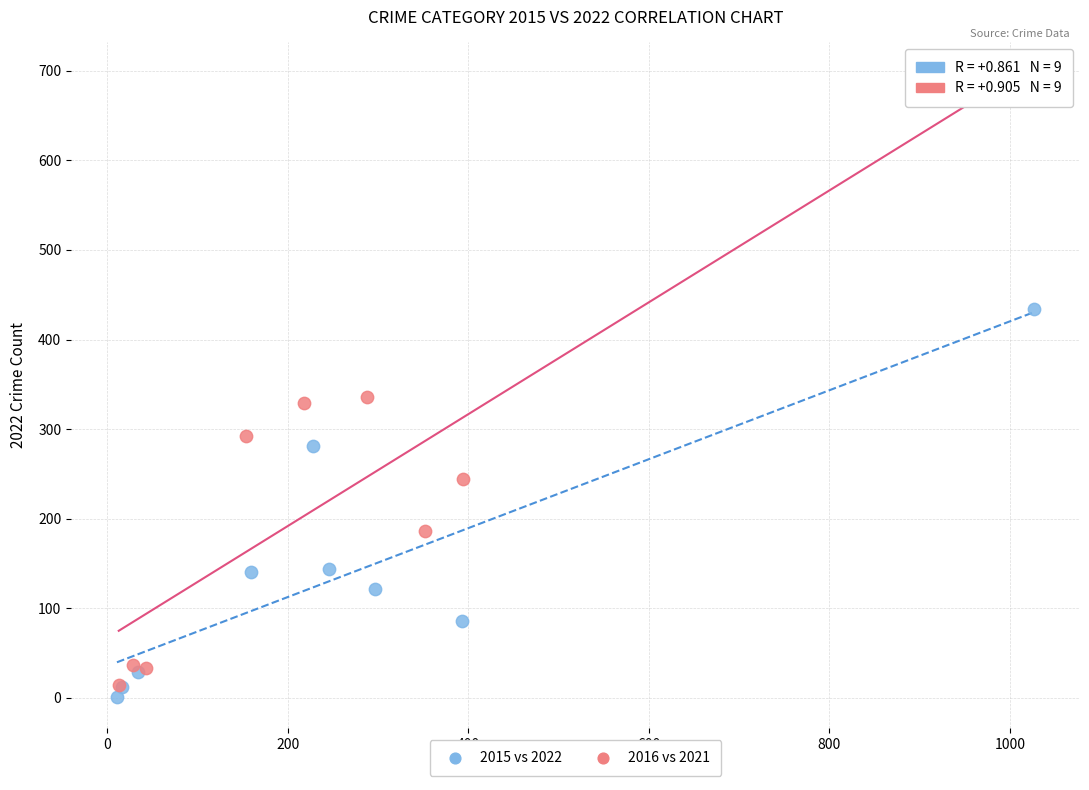

Which series contains the highest Y value?

2016 vs 2021